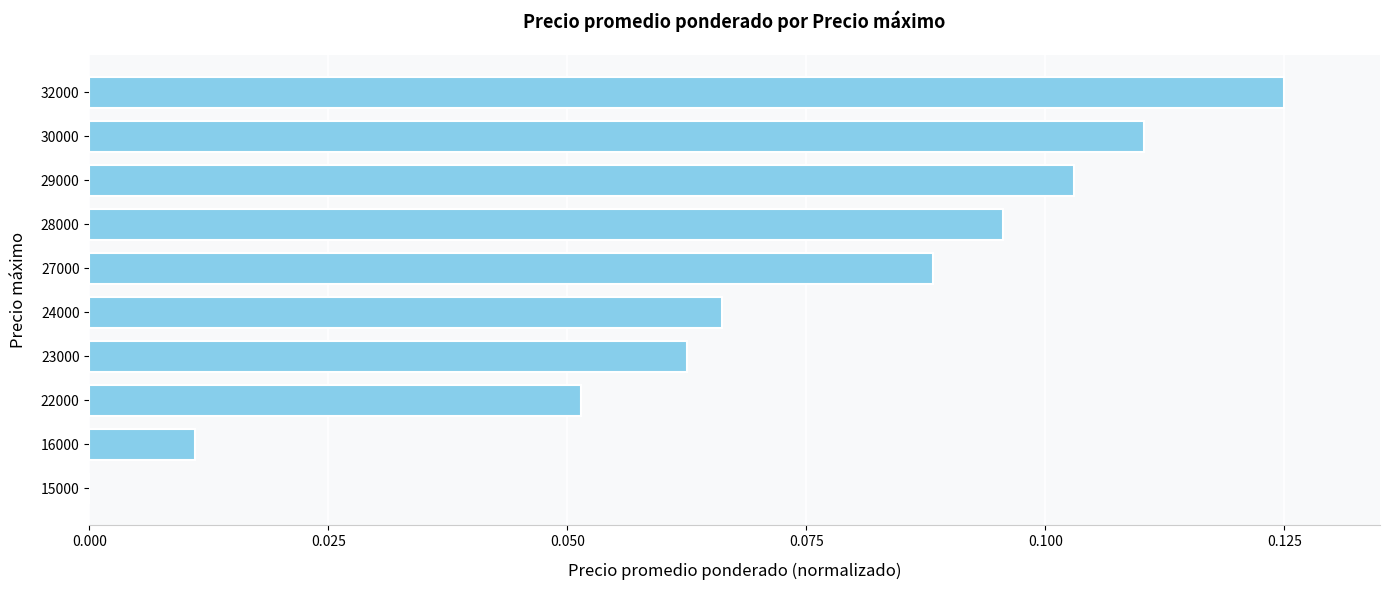

What is the sum of all values?

0.7